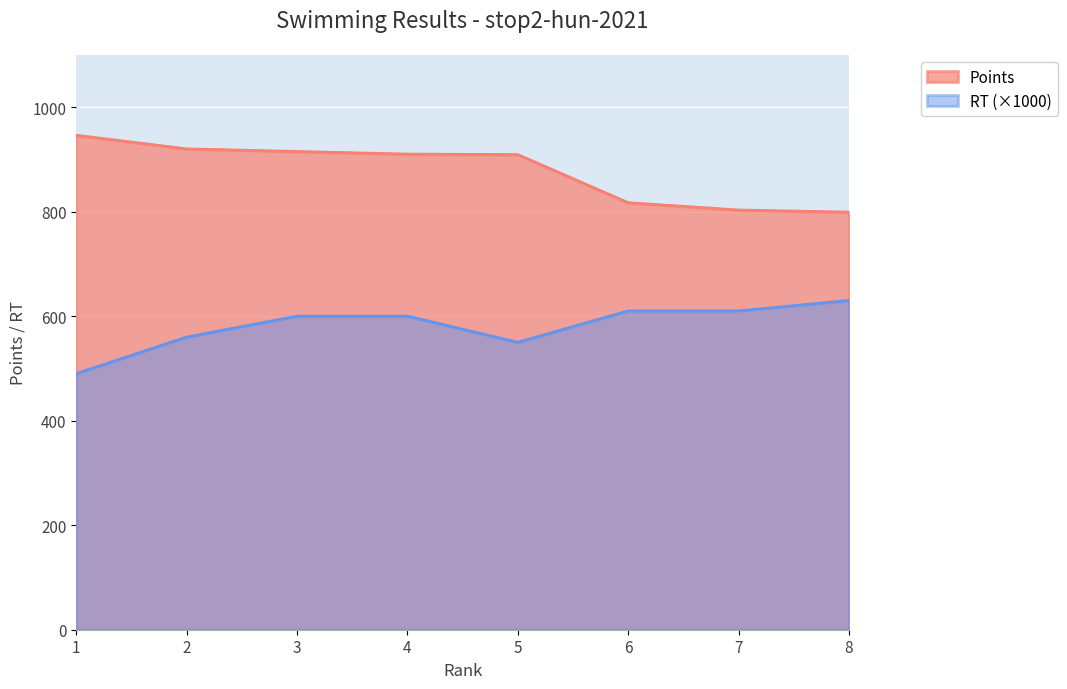

What is the value of the Points point at the 8th from the left?

799